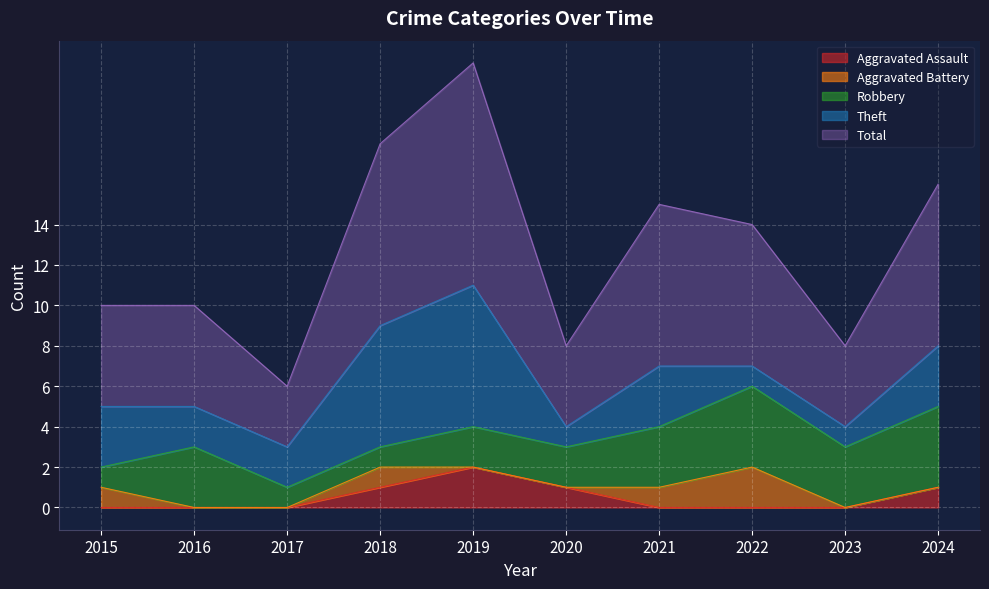

Where is the first local maximum for Aggravated Battery?

2018